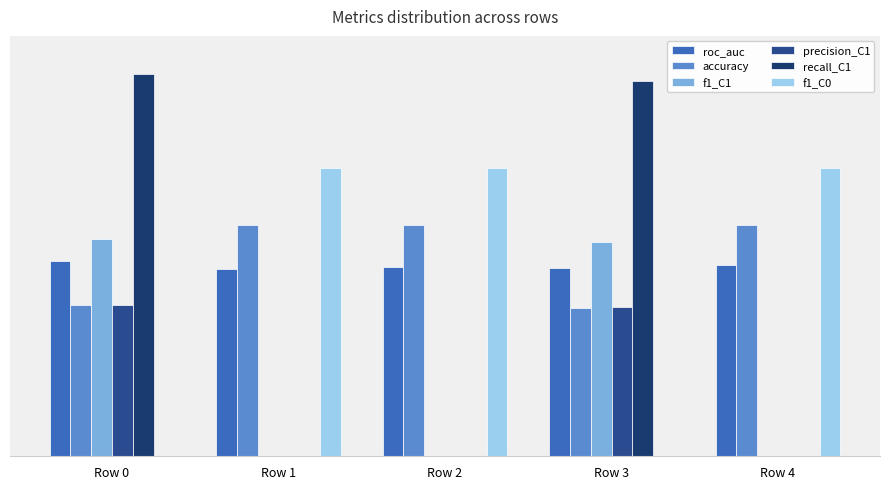

Rank the series by their maximum value, from lowest to highest.

precision_C1, roc_auc, f1_C1, accuracy, f1_C0, recall_C1